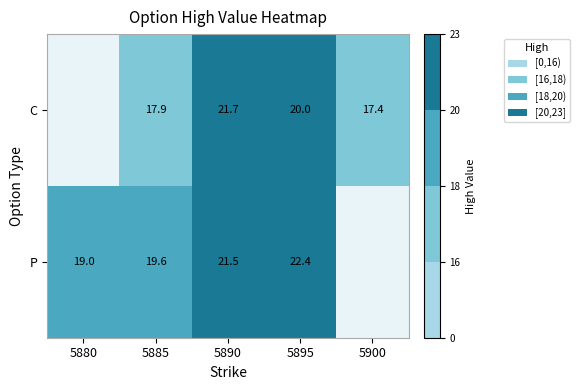

What is the difference between the P values at 5885 and 5880?

0.6